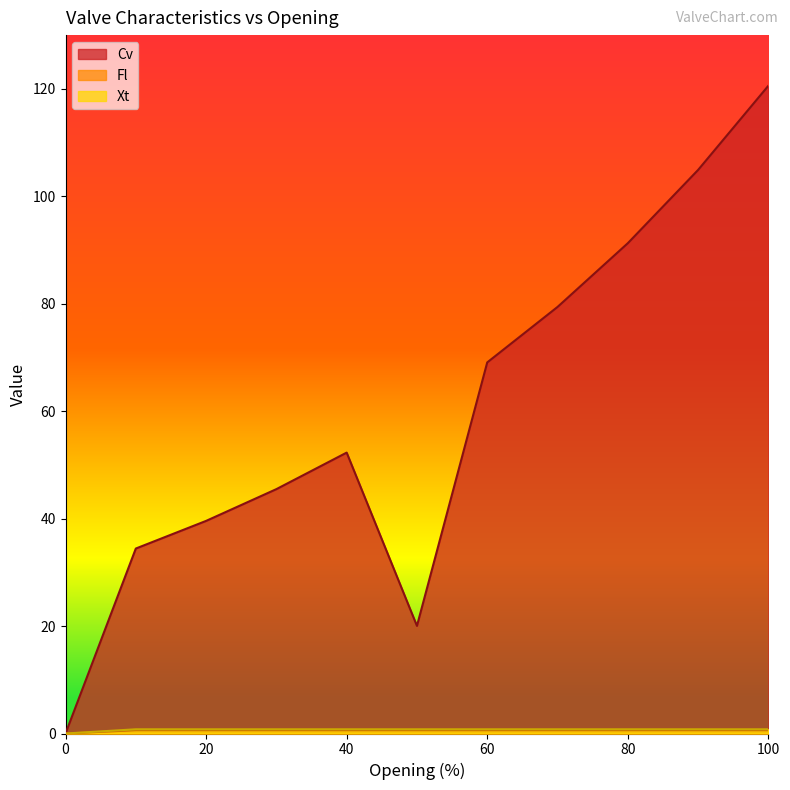

At how many categories does at least one series exceed 12?

10